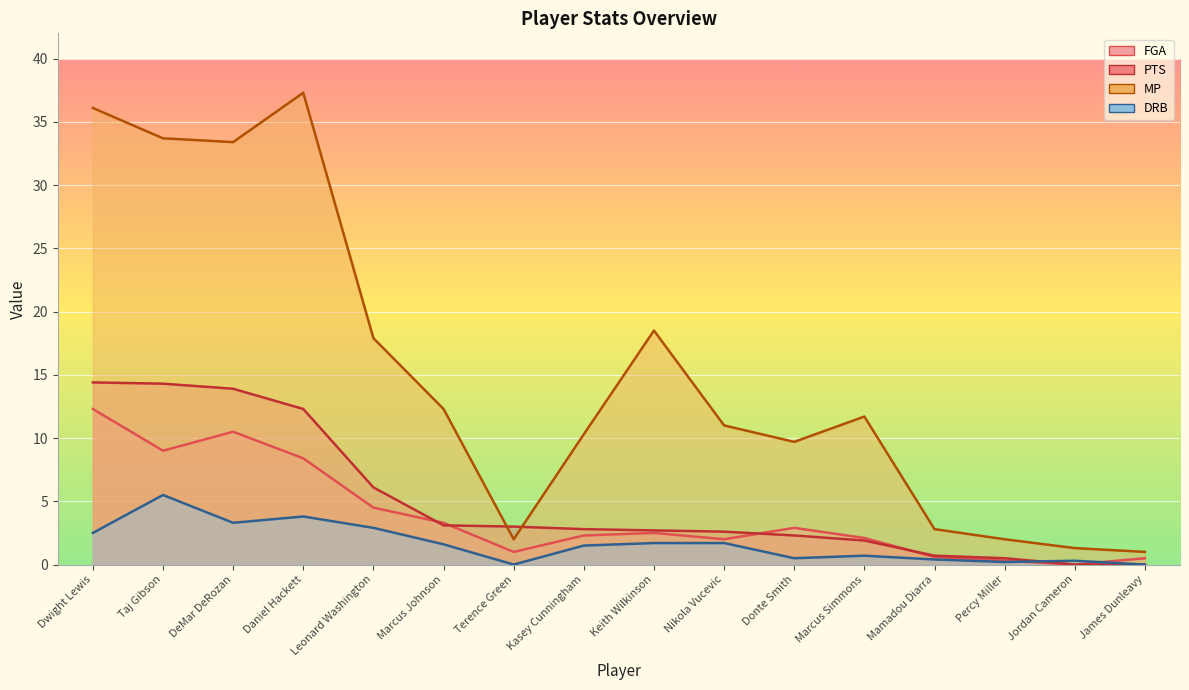

Which category has the lowest value in the PTS series?

Jordan Cameron